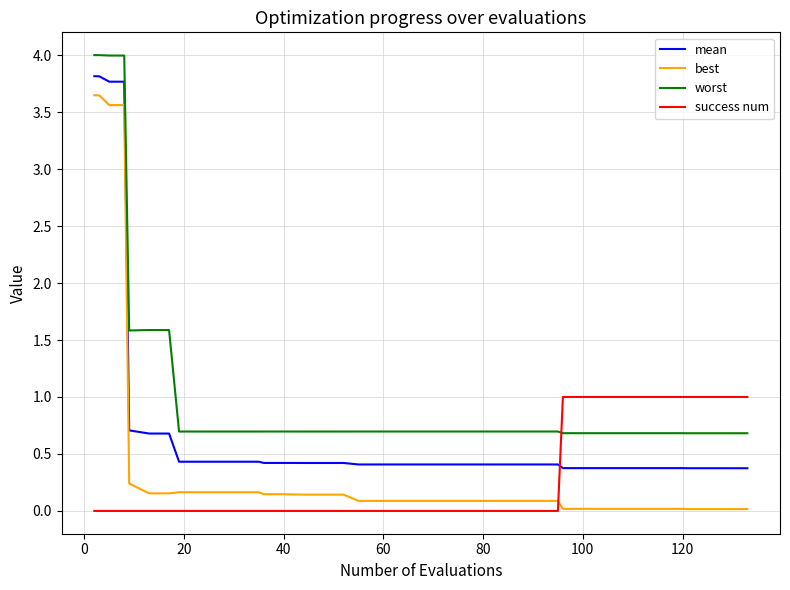

What is the maximum value for worst?

4.0